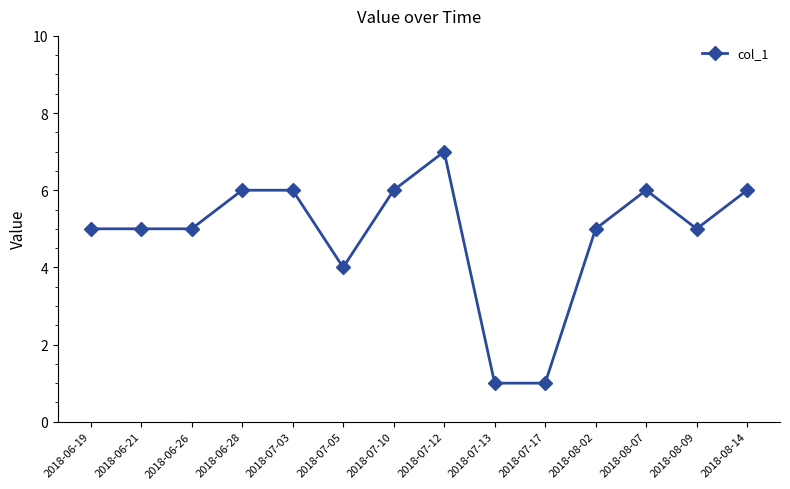

What is the value of the 5th point from the left?

6